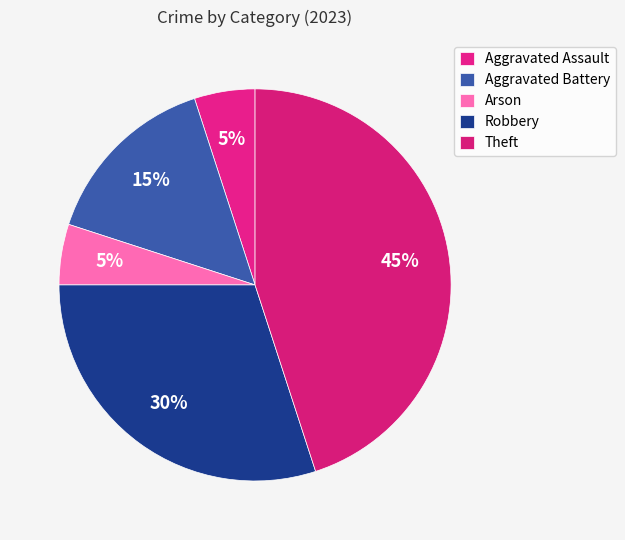

To the nearest percent, what portion does Robbery represent?

30%